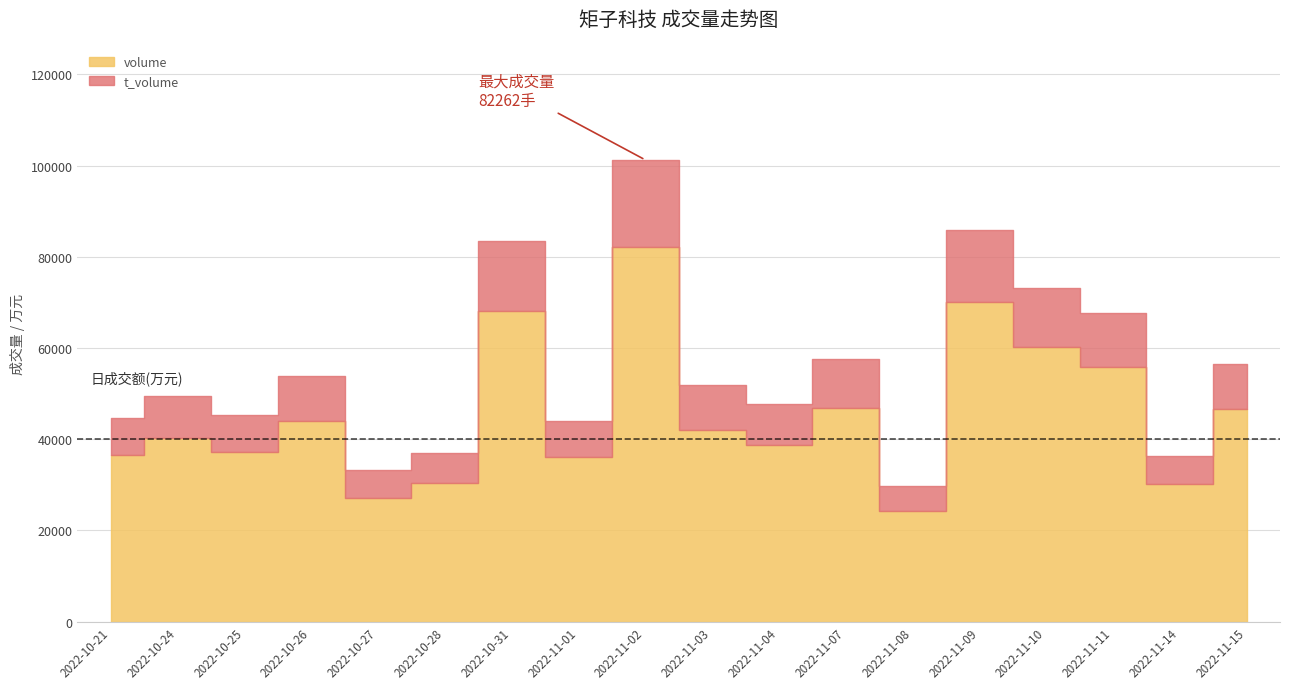

What is the average value of the volume series?

45384